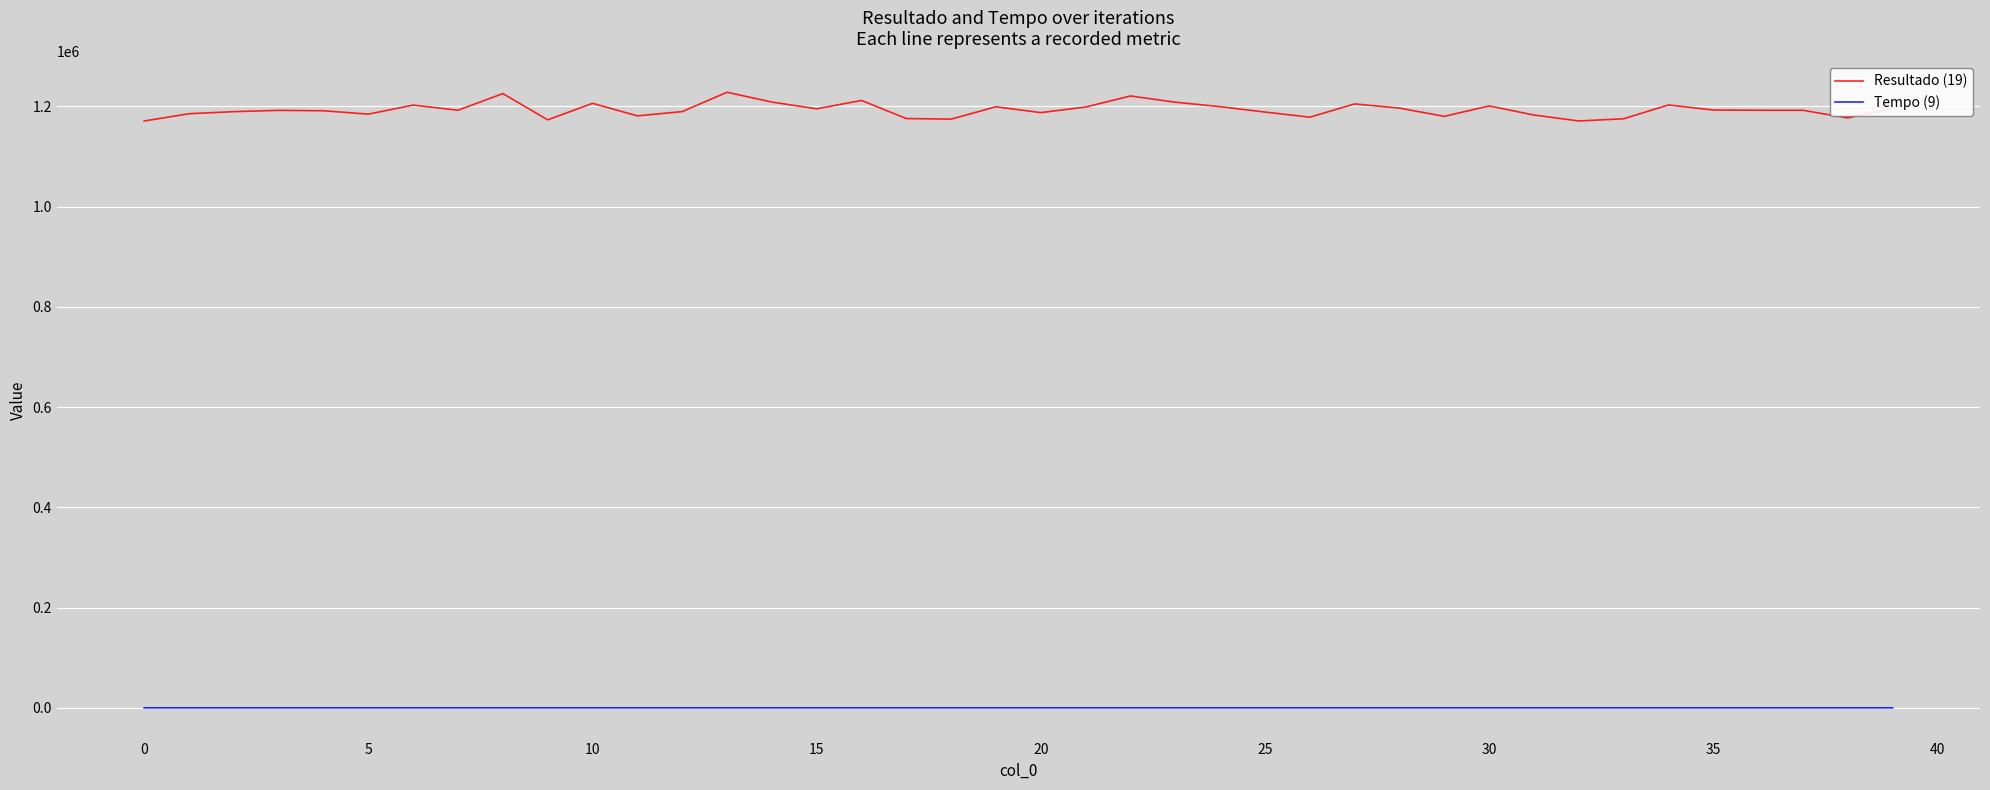

True or false: Resultado (19) and Tempo (9) cross at least once.

False